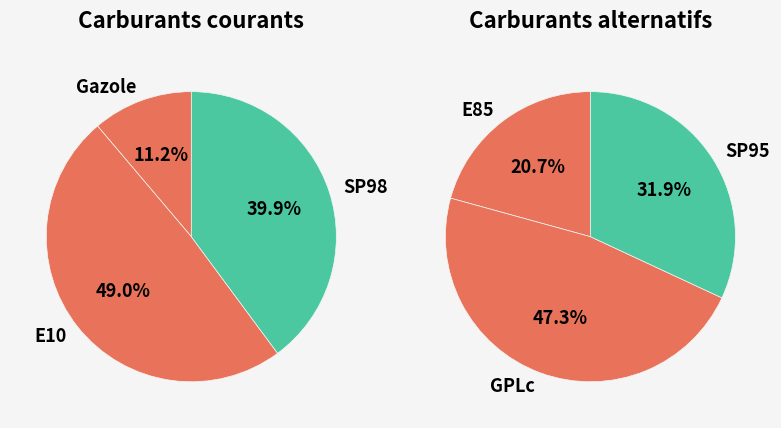

Does E10 account for over 50% of the chart?

No